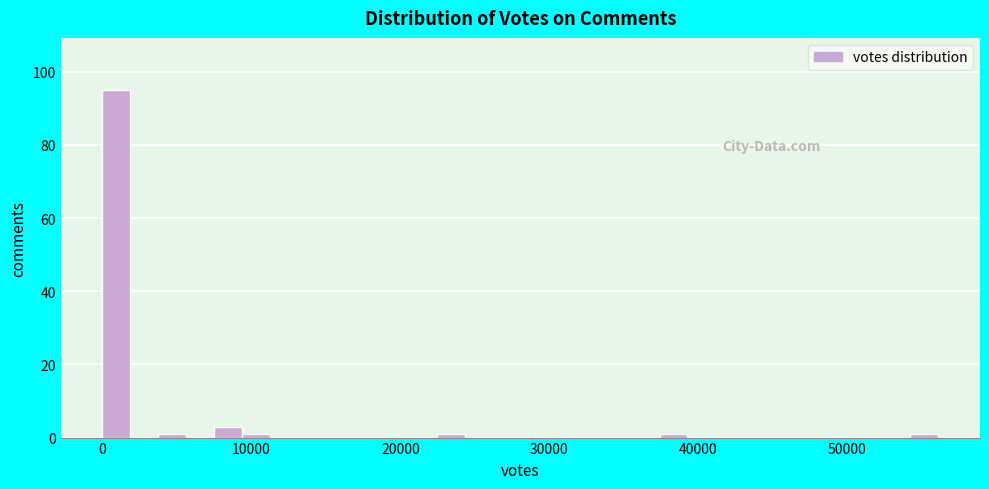

Around what value on the x-axis is the tallest bar? Give the approximate position of its centre, as read against the axis.

1000